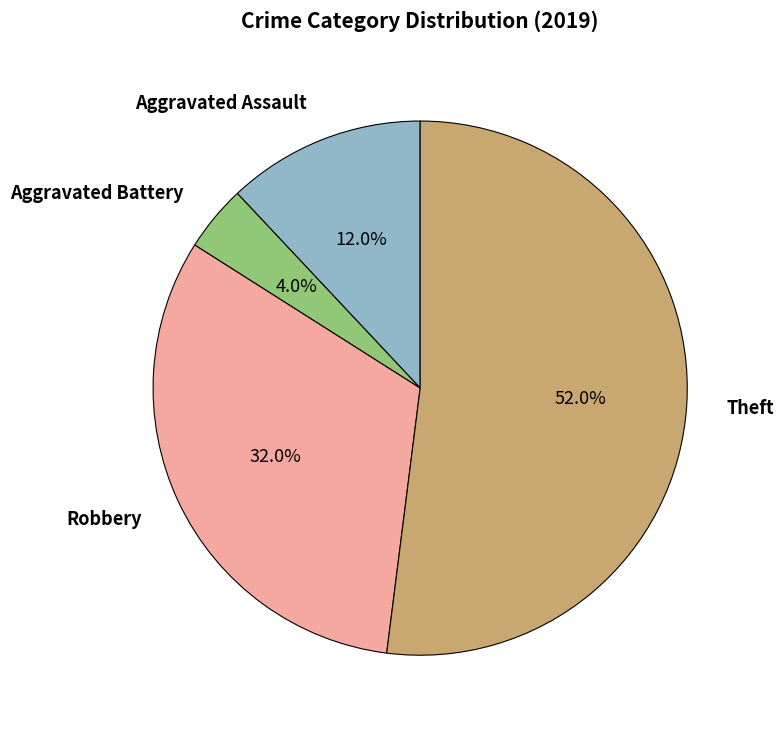

Is there a majority slice in this chart?

Yes